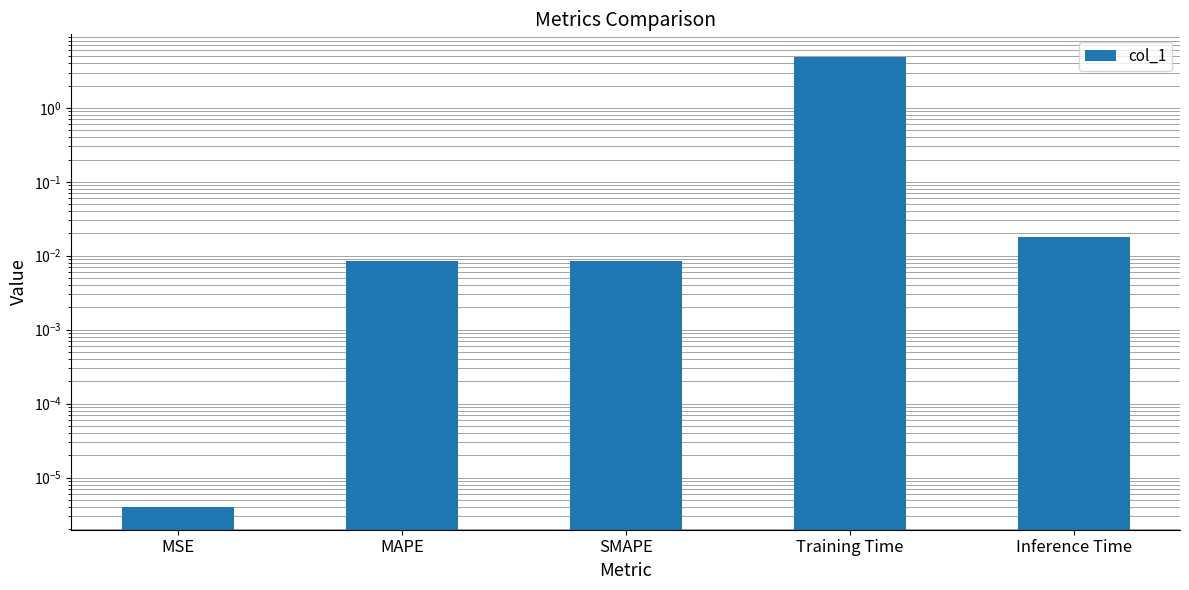

Does the chart contain any negative values?

No